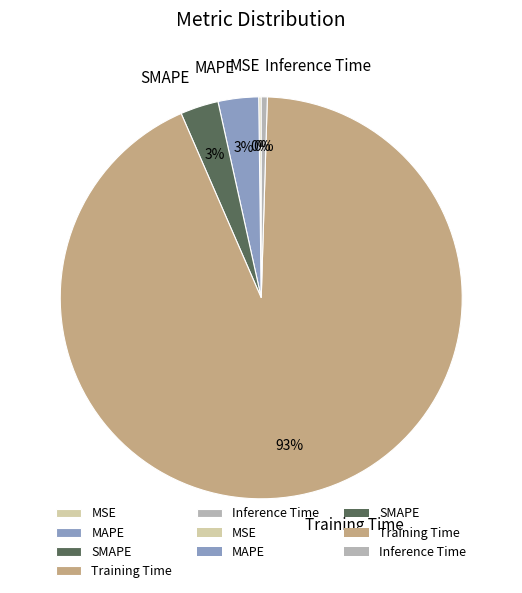

Which slice represents more than half of the pie?

Training Time